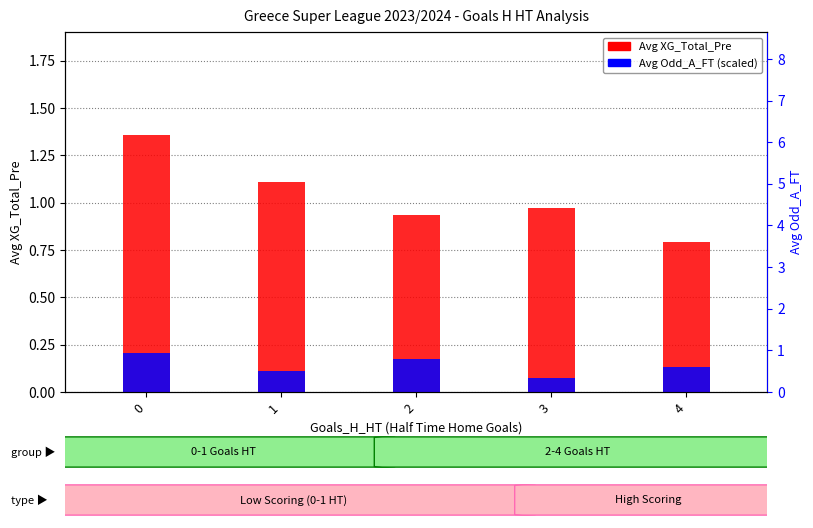

Reading left to right, what are all the values shown in this chart?

Avg XG_Total_Pre: 0=1.4	1=1.1	2=0.9	3=1.0	4=0.8
Avg Odd_A_FT (scaled): 0=0.2	1=0.1	2=0.2	3=0.1	4=0.1